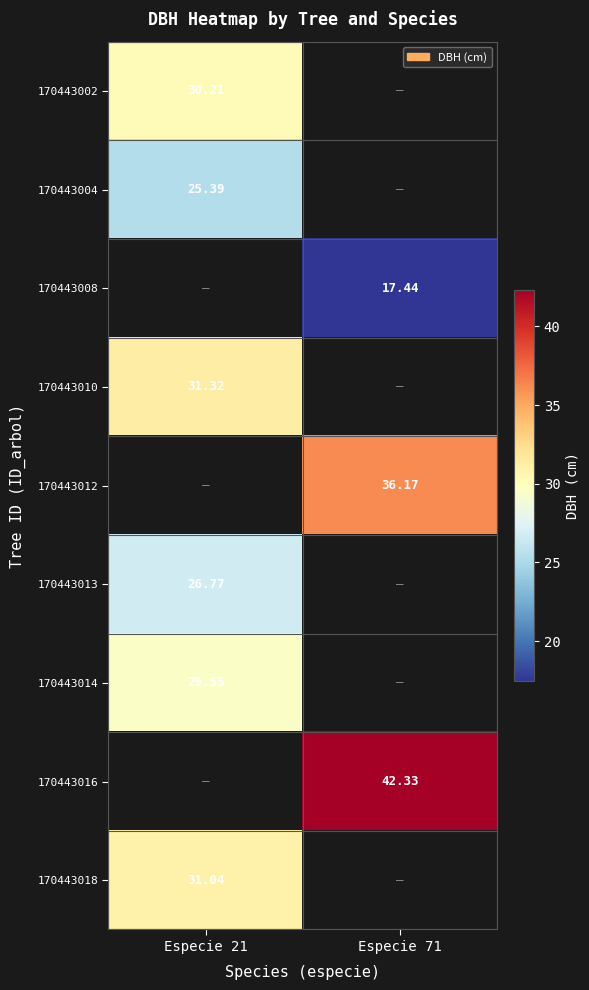

Between Especie 21 and Especie 71, which is larger?

Especie 71